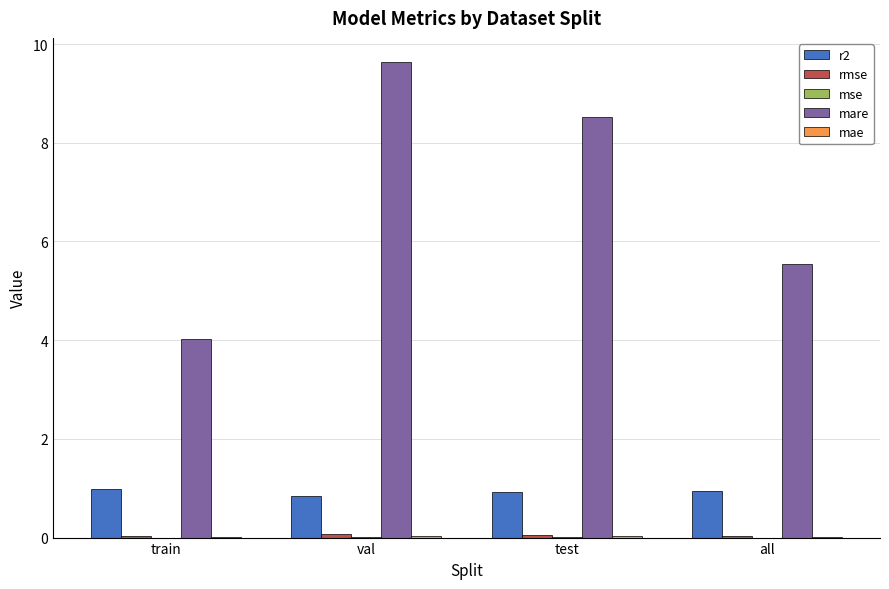

True or false: mare has a value of 8.5 at test.

True